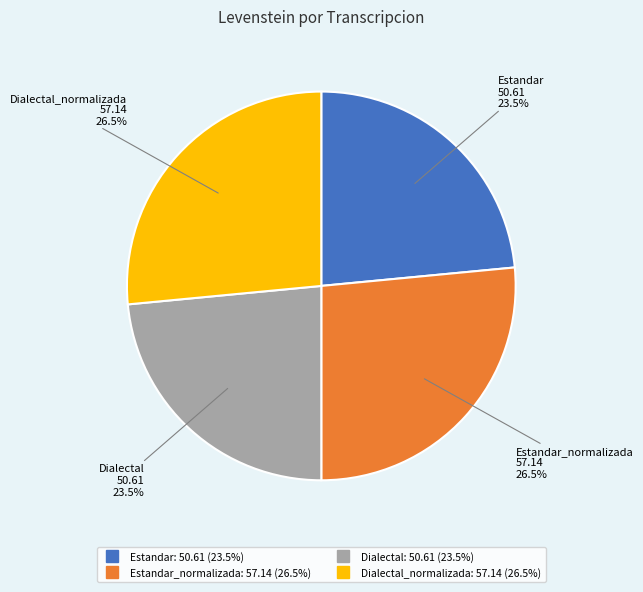

Is there a majority slice in this chart?

No